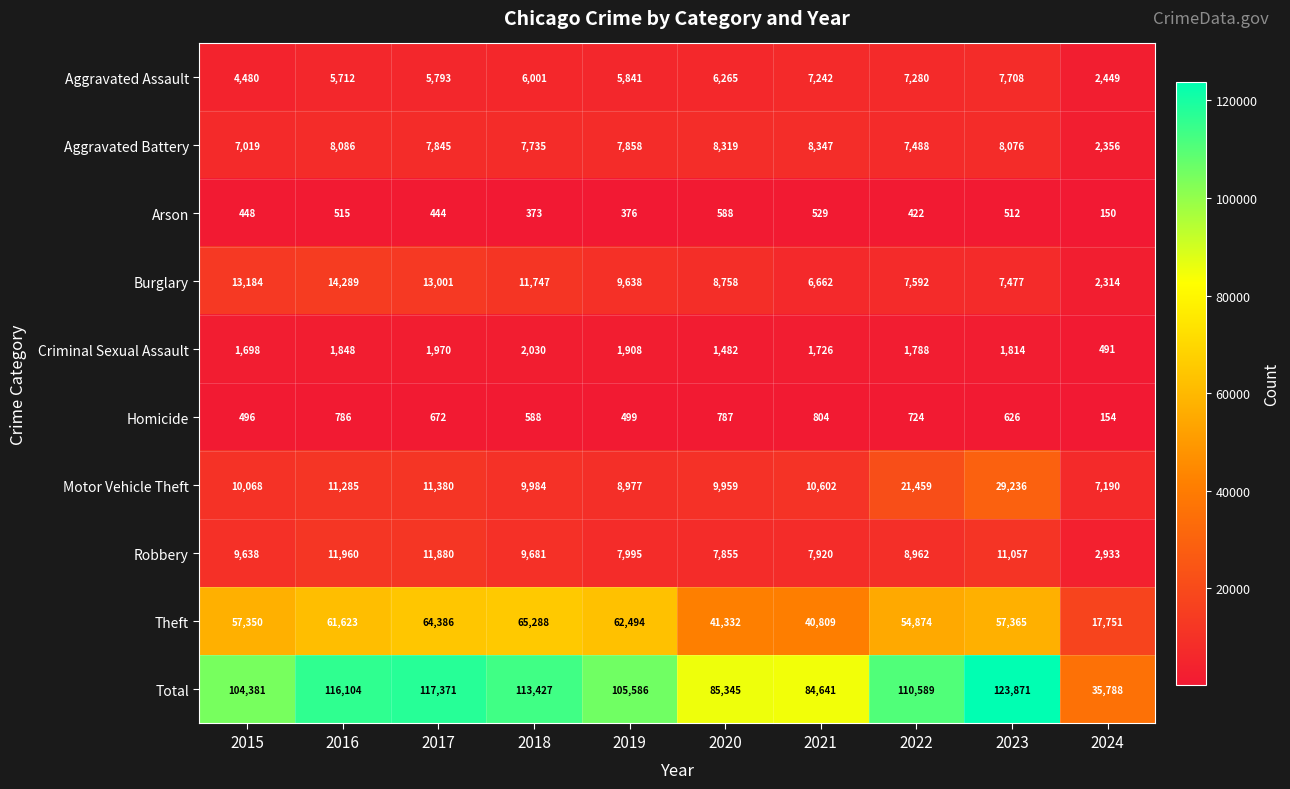

At which label does Burglary first exceed 9638?

2015